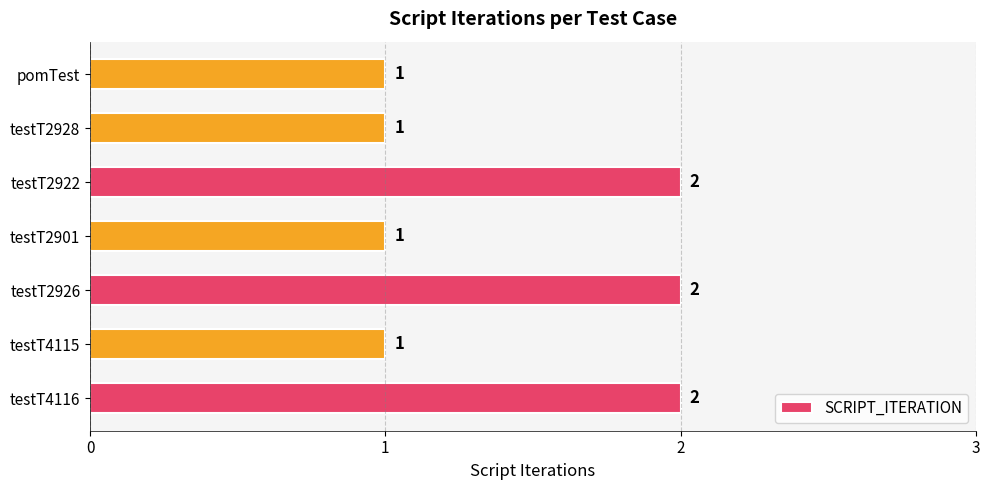

Is it true that the value at testT2922 is 1?

False